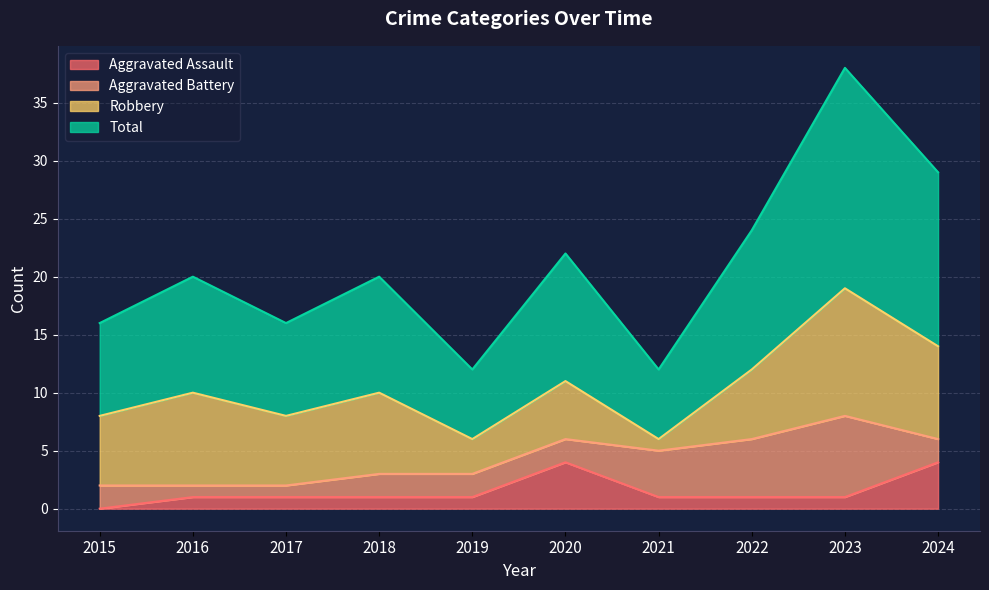

Which series has the largest range (max minus min)?

Total